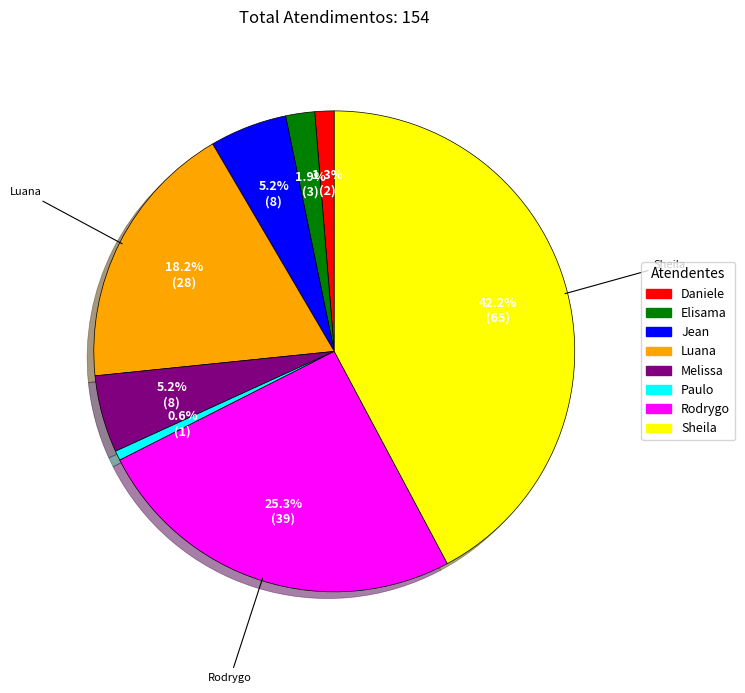

Is there any slice that represents more than half of the pie?

No